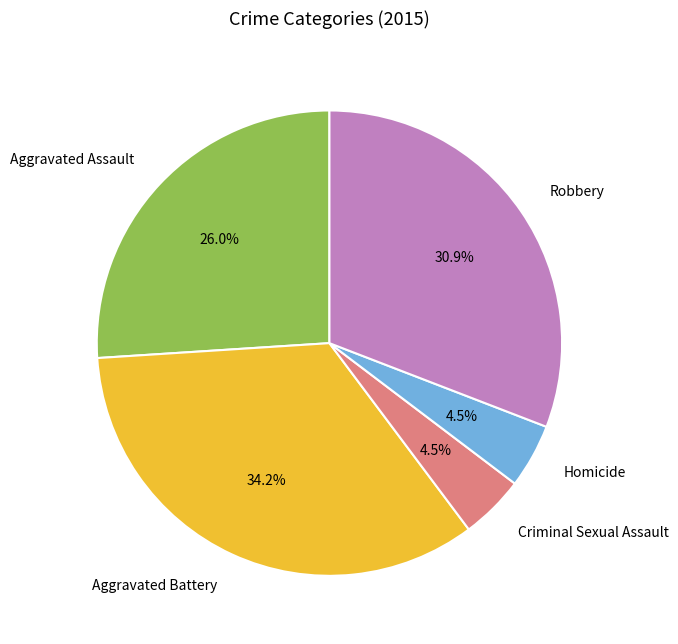

Is it true that Robbery is 31% of the pie?

True